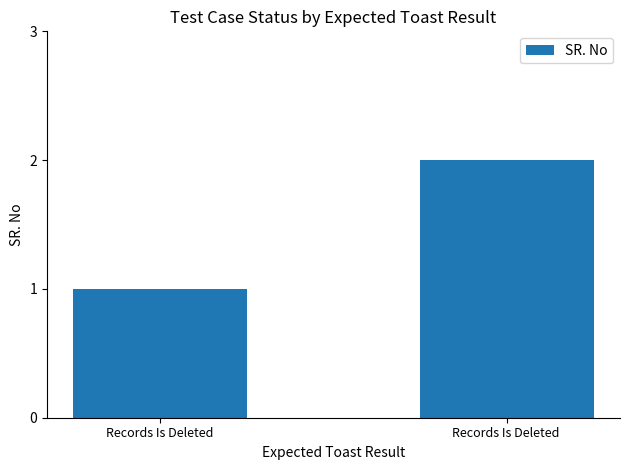

Count the values in the range 1 to 2.

2